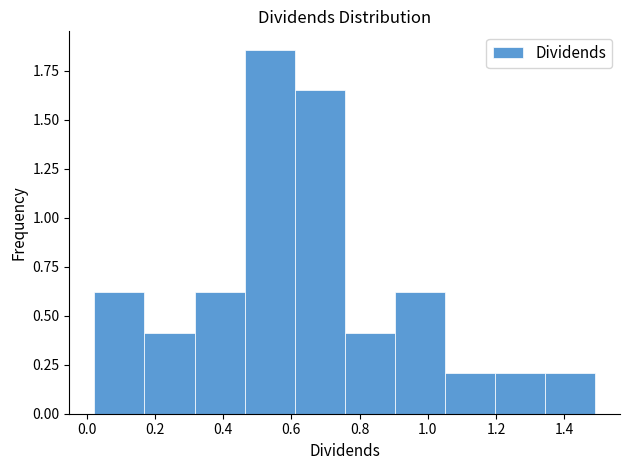

Reading left to right, transcribe this chart: for each bar, give the range it covers on the x-axis and its height. Neither the bar edges nor the heights are printed on the chart, so give them approximately, as read against the axes.

0.02 to 0.16: 0.60
0.16 to 0.32: 0.40
0.32 to 0.46: 0.60
0.46 to 0.60: 1.85
0.60 to 0.76: 1.65
0.76 to 0.90: 0.40
0.90 to 1.04: 0.60
1.04 to 1.20: 0.20
1.20 to 1.34: 0.20
1.34 to 1.50: 0.20